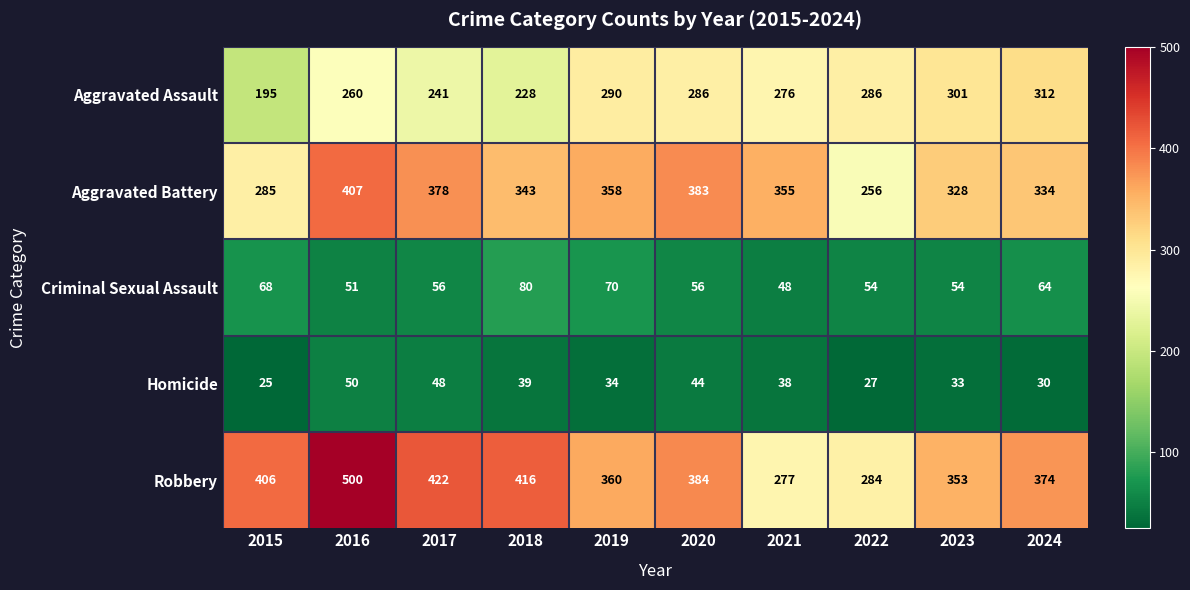

Which label corresponds to the smallest value in the chart?

2015